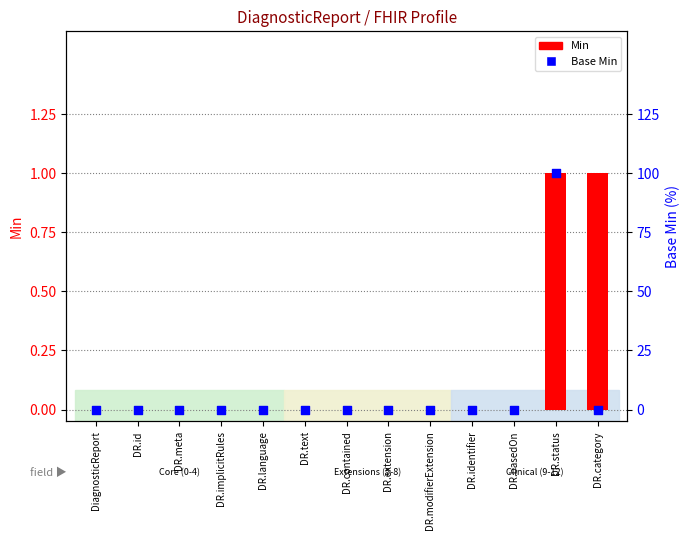

Which series has the largest total across all categories?

Base Min